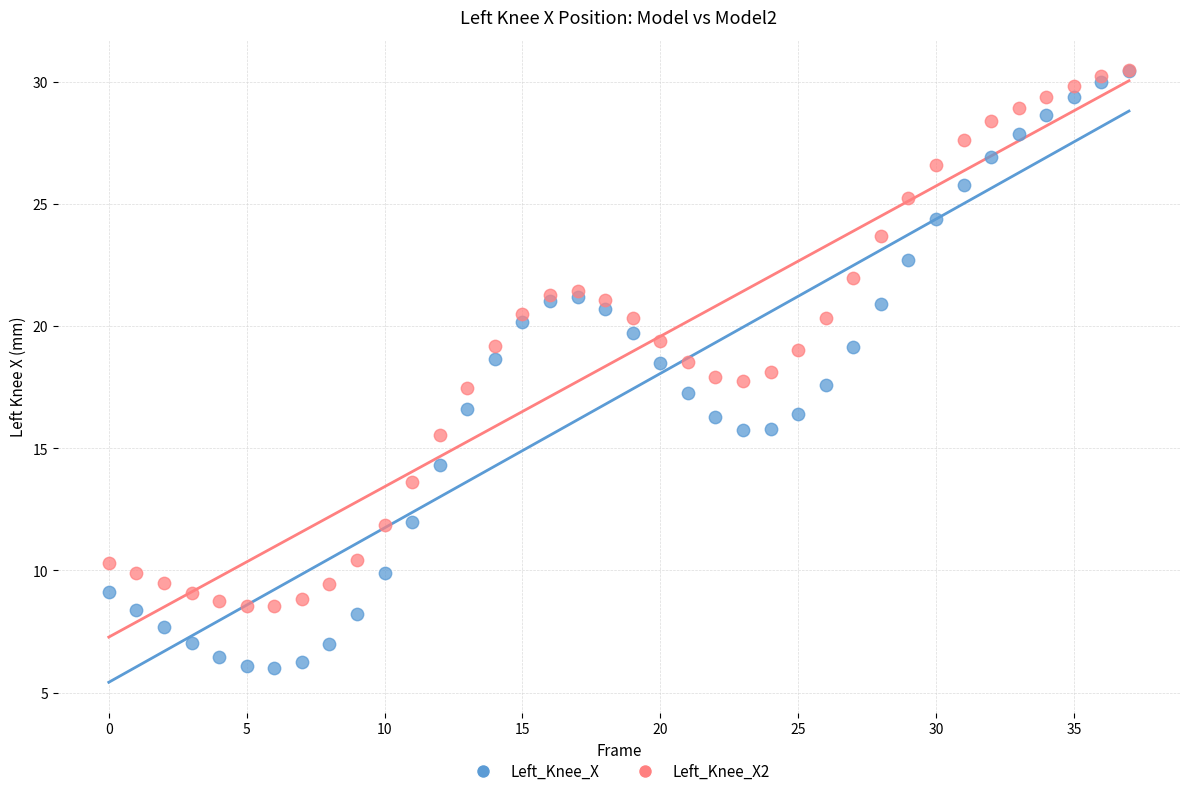

Which series contains the lowest Y value?

Left_Knee_X